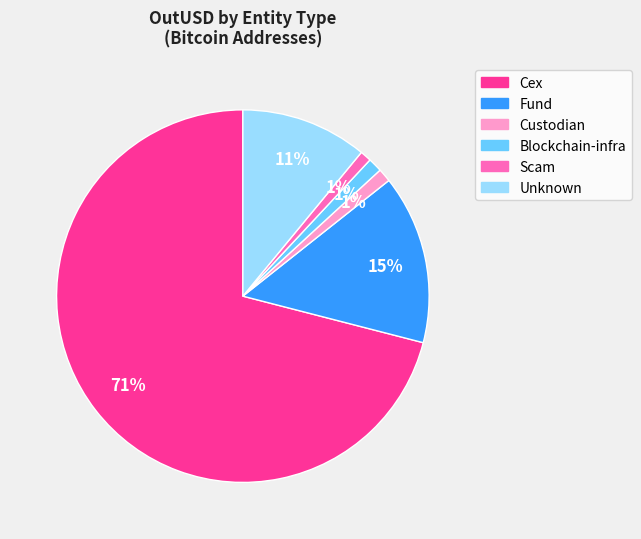

To the nearest percent, what is the difference between the largest and smallest slice percentages?

70%